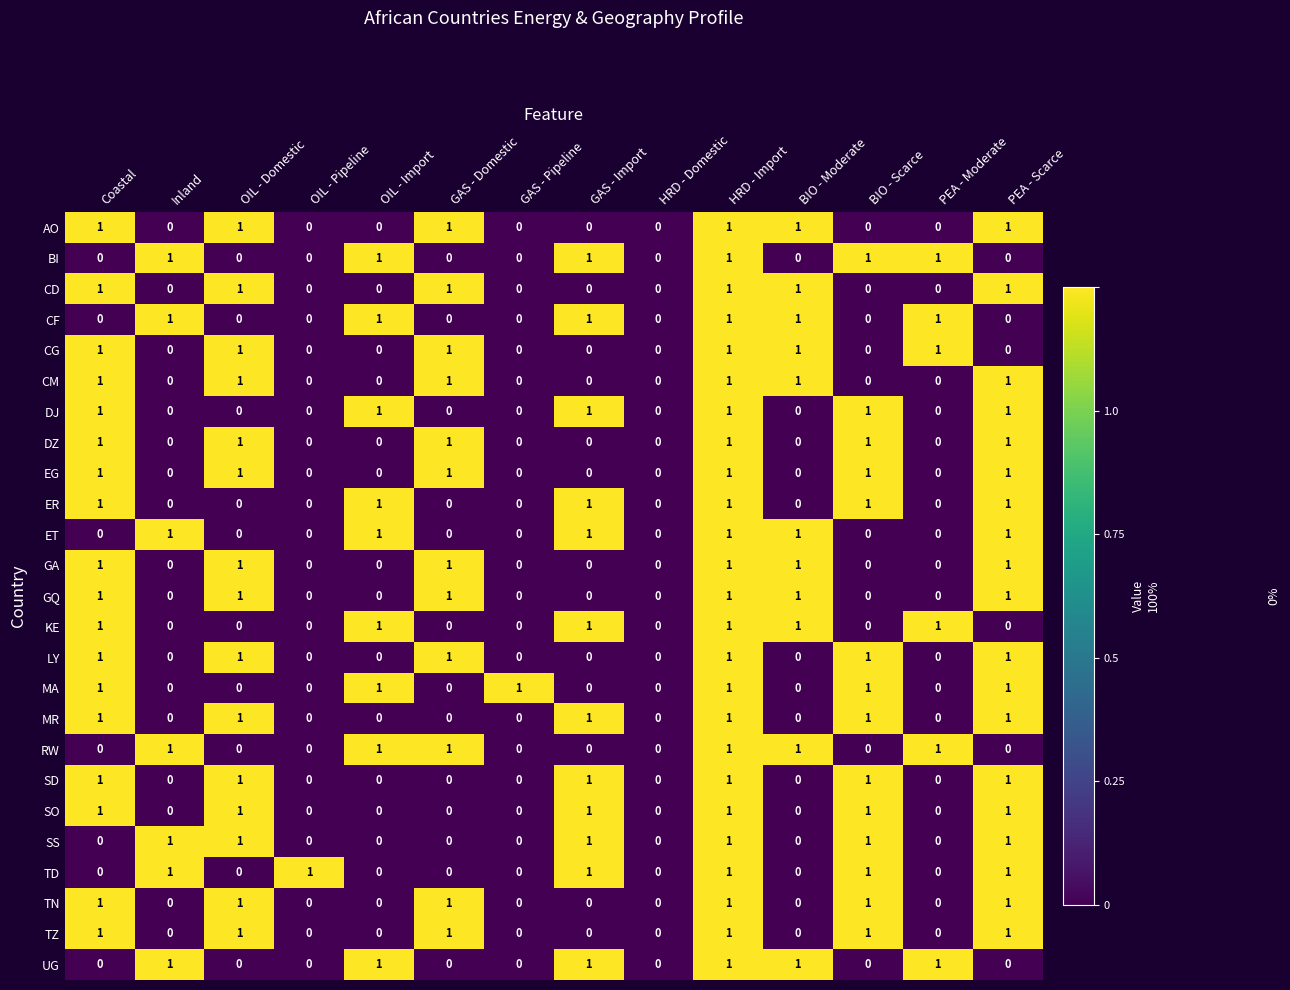

How many CG values are between 0 and 1?

14